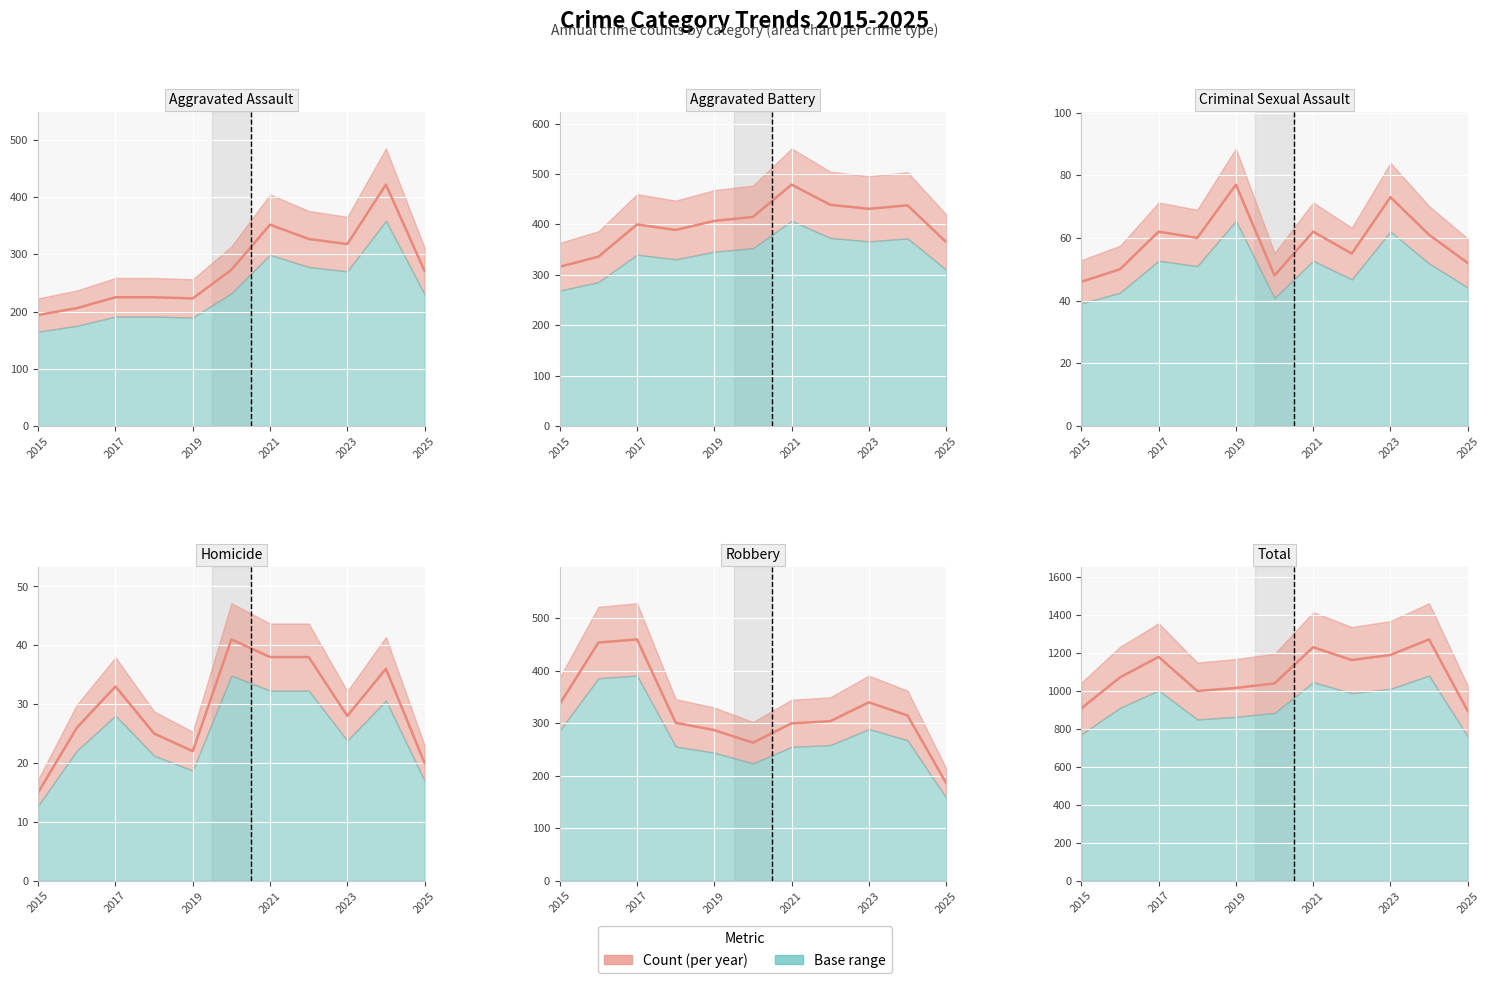

What is the value of the Aggravated Battery point at the 10th from the left?

438